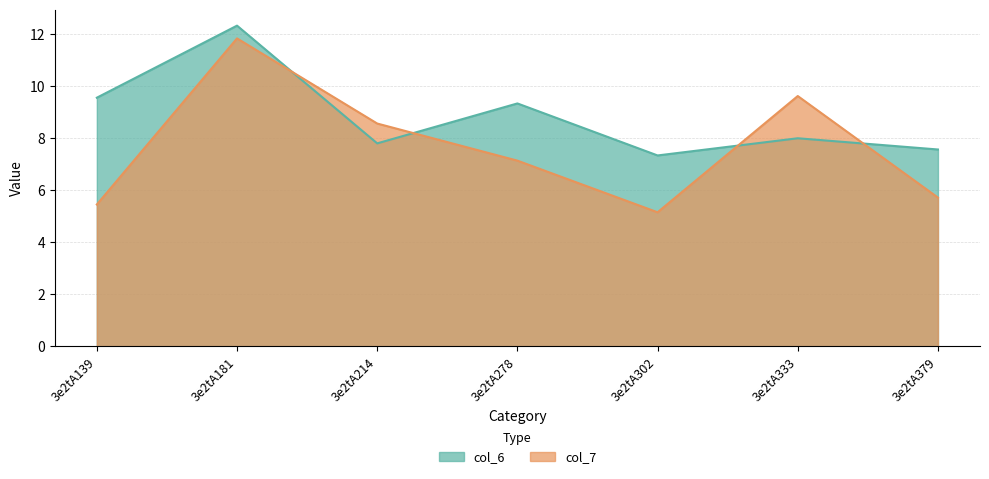

How many lines are shown in the chart?

2